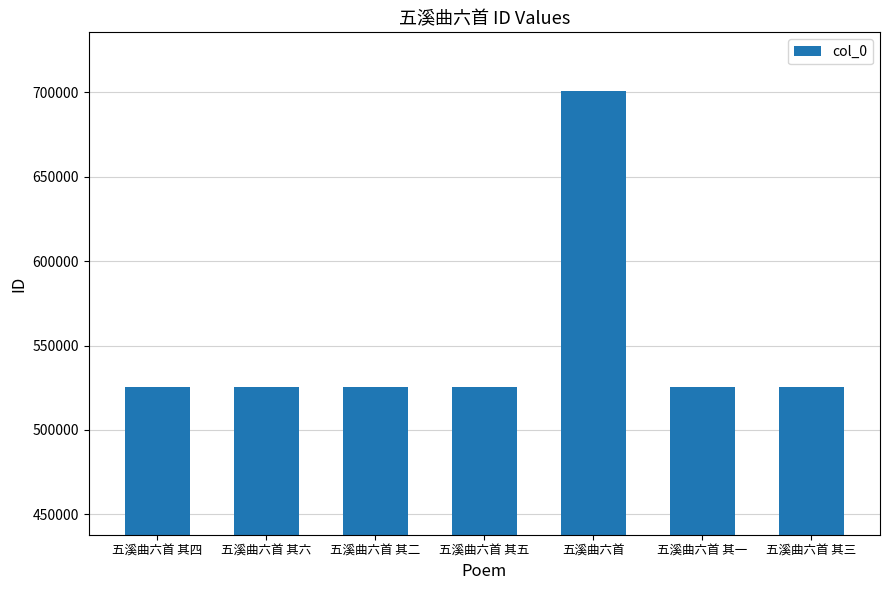

Count the number of categories in the chart.

7